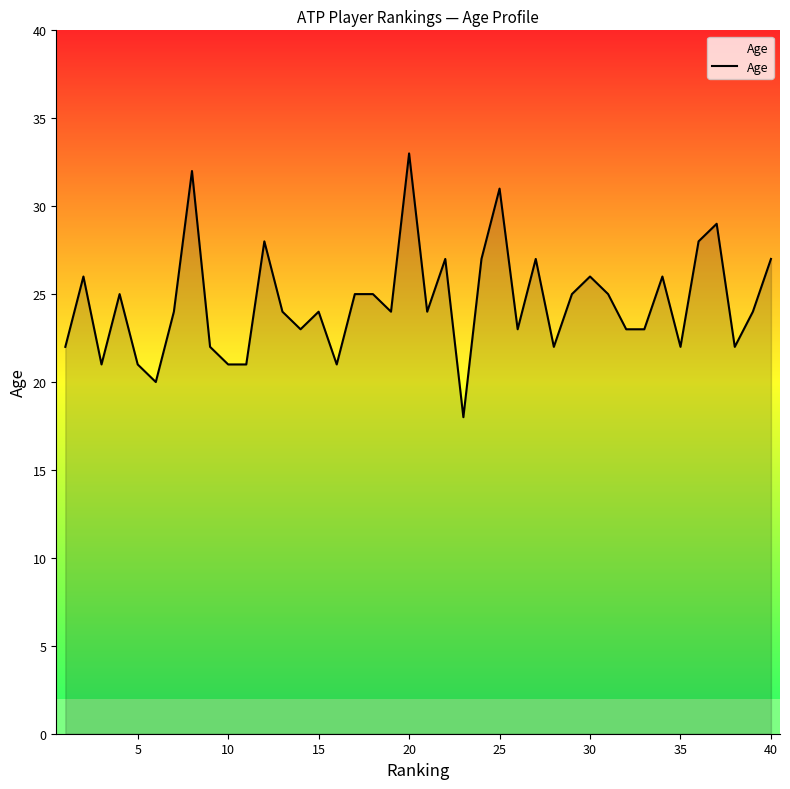

What is the difference between the maximum and minimum values?

15